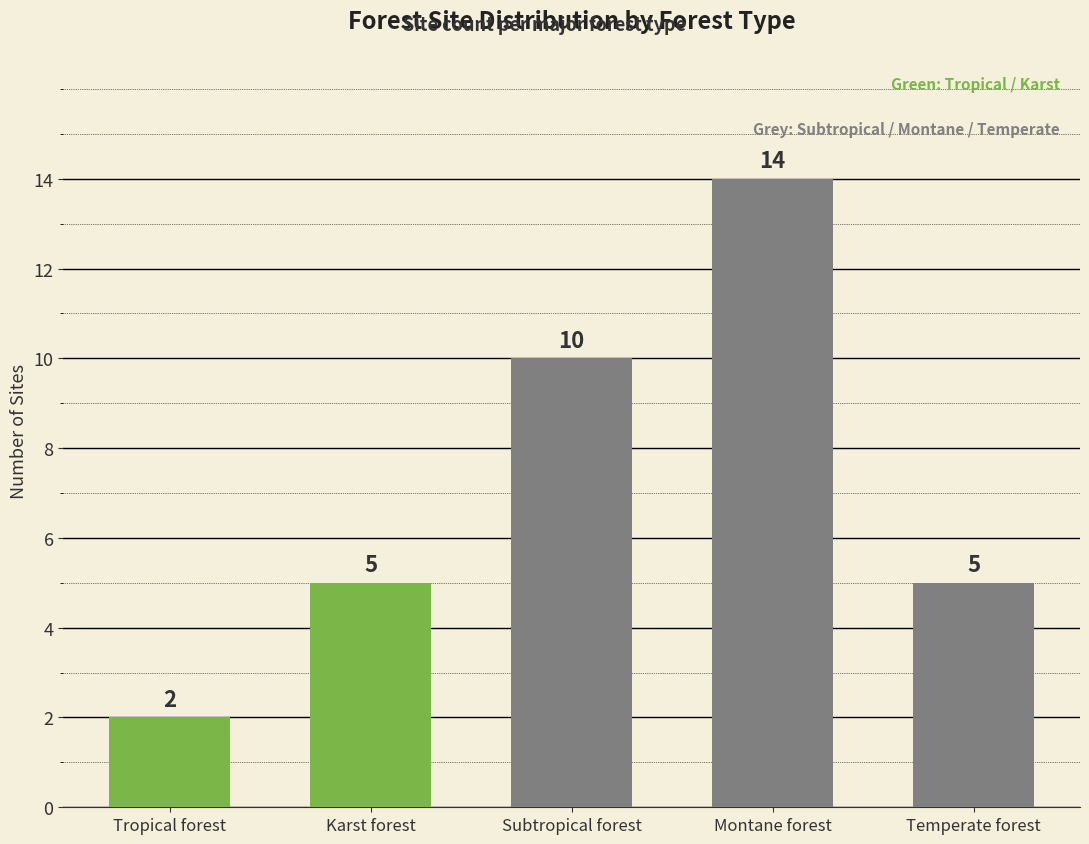

At which category does the chart reach its peak across all series?

Montane forest